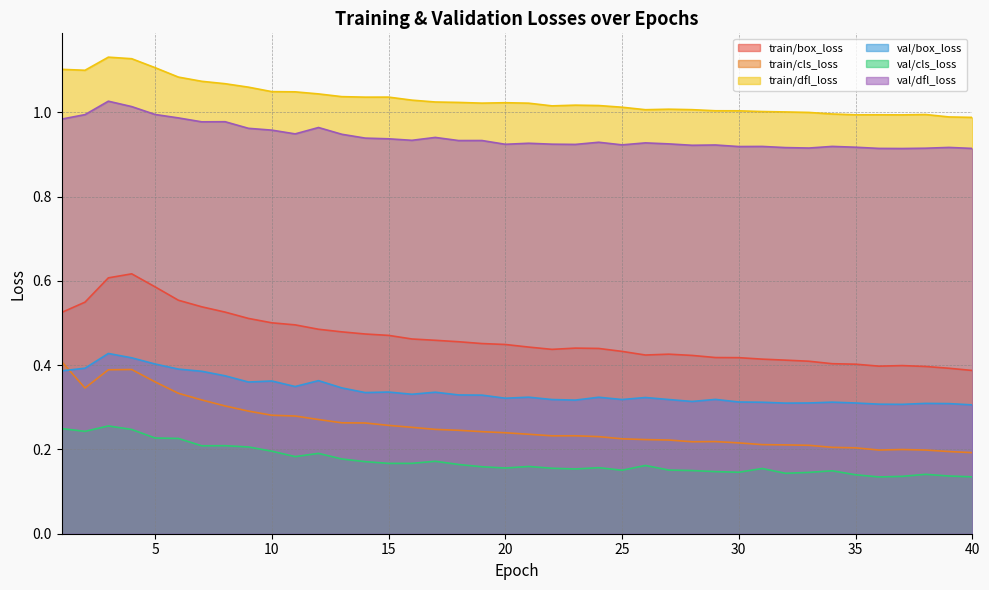

True or false: val/cls_loss and val/dfl_loss cross at least once.

False